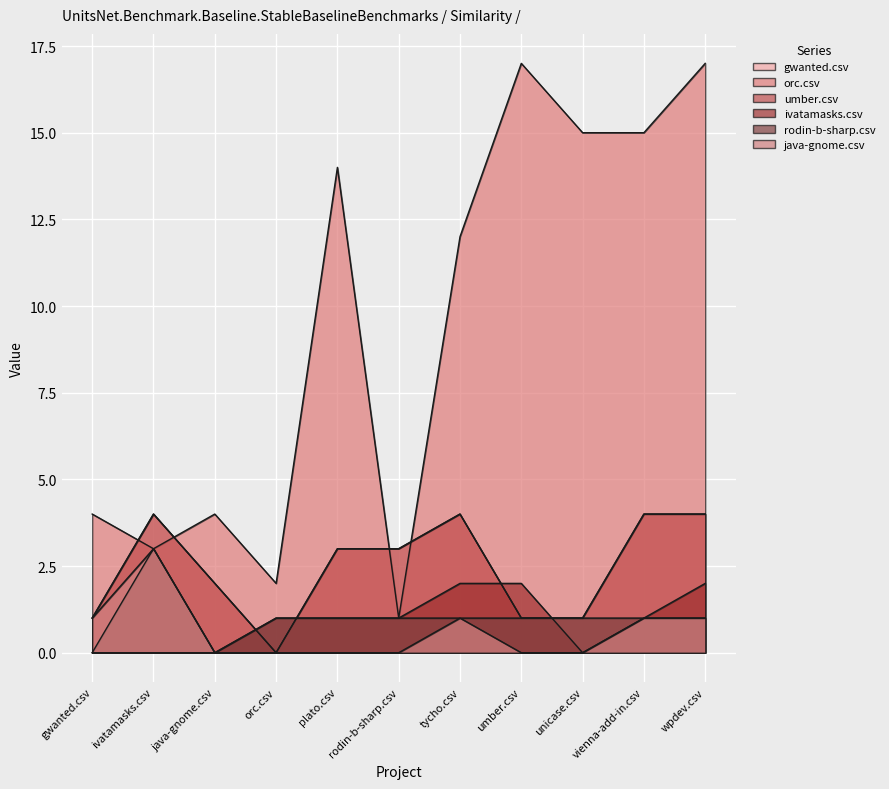

What is the difference between the maximum and minimum values in the ivatamasks.csv series?

2